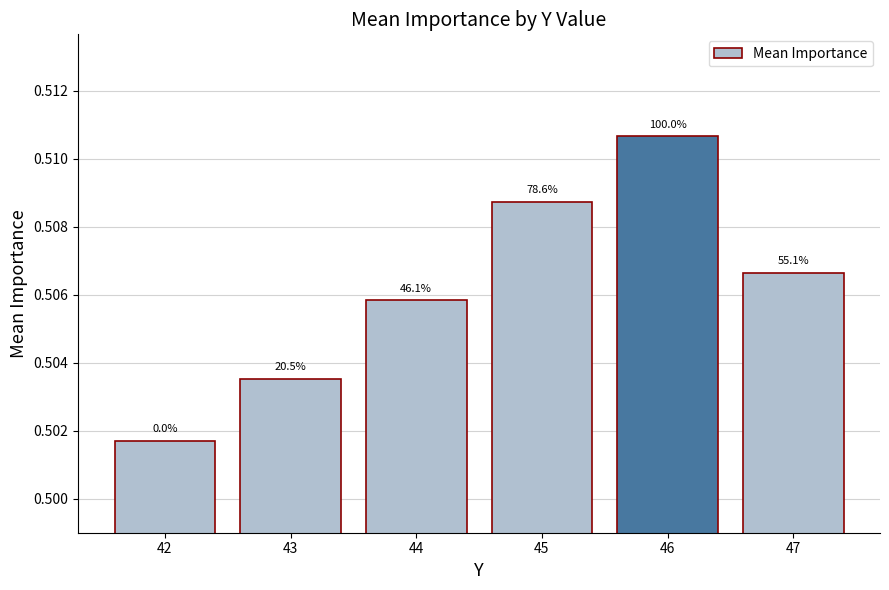

Reading left to right, extract all data points from this chart.

42=0.5	43=0.5	44=0.5	45=0.5	46=0.5	47=0.5